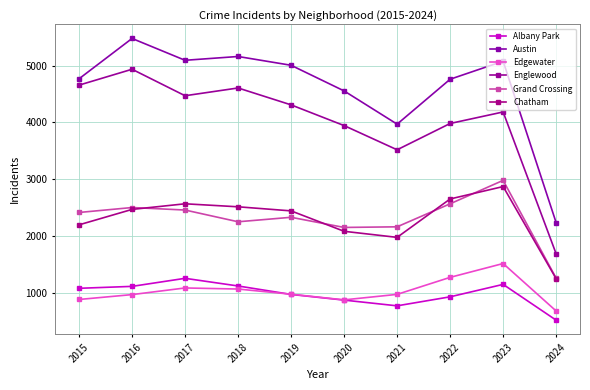

Rank the series by their maximum value, from lowest to highest.

Albany Park, Edgewater, Chatham, Grand Crossing, Englewood, Austin